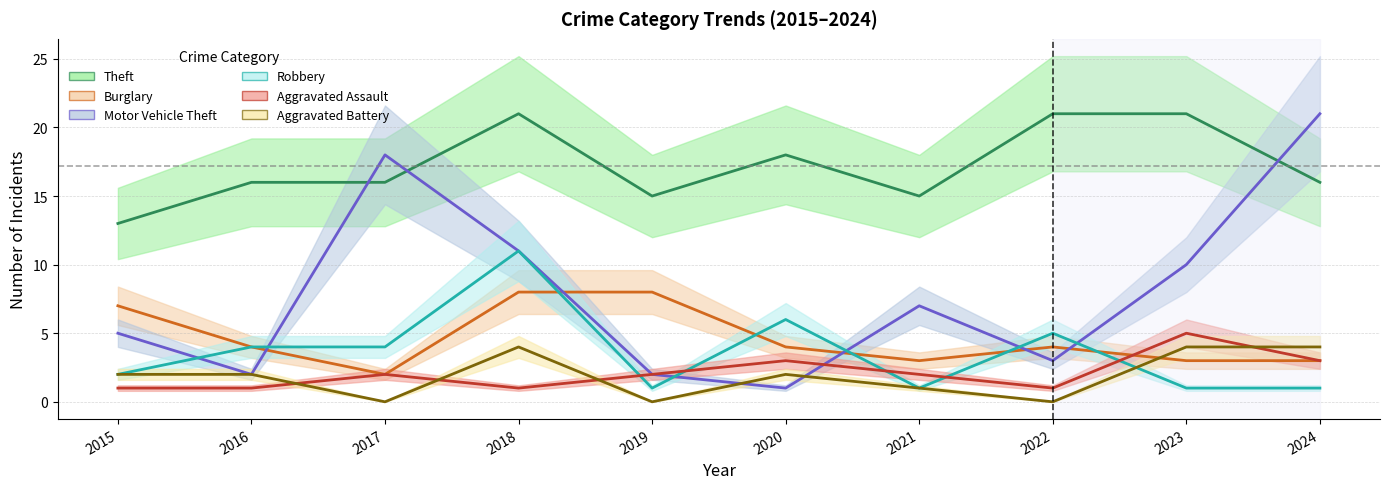

At which label is Motor Vehicle Theft closest to 11?

2018